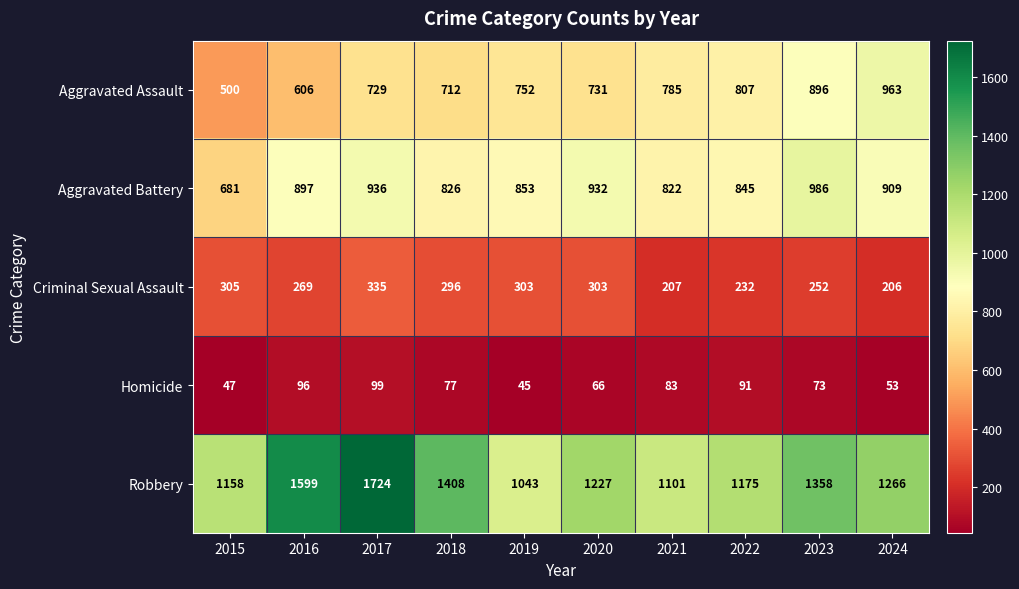

Between 2021 and 2022, which series saw the biggest shift?

Robbery